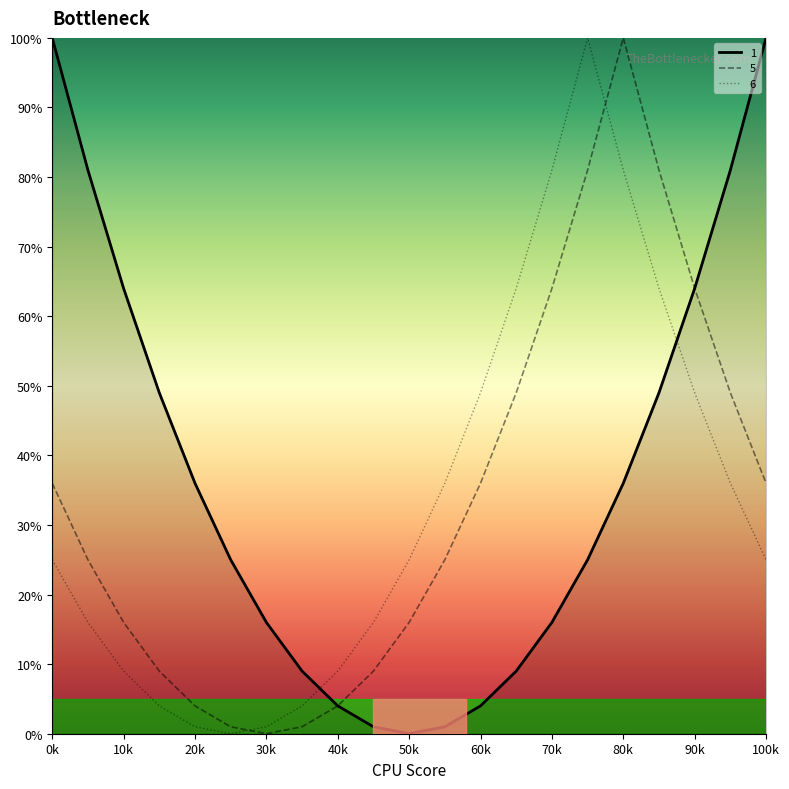

What is the highest value of the 5 series?

100